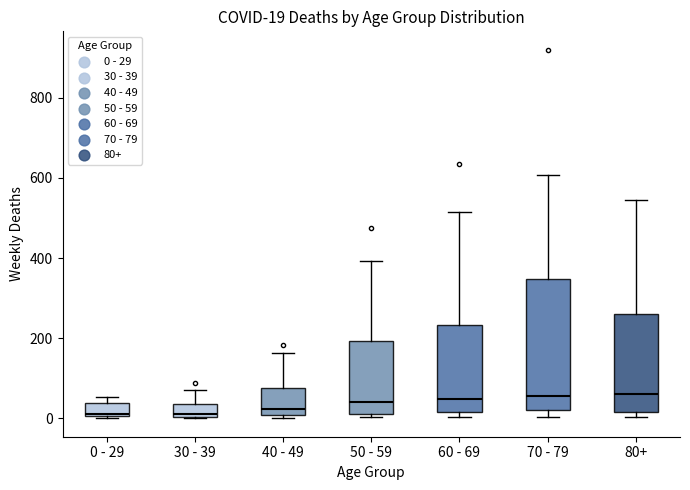

Which box is the tallest, from its lower edge to its upper edge?

70 - 79